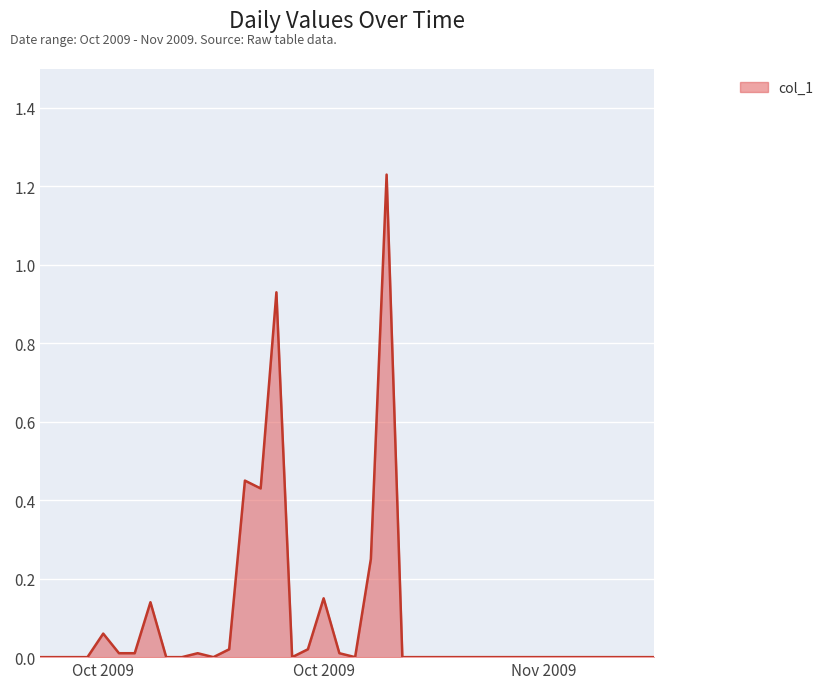

How many lines are shown in the chart?

1